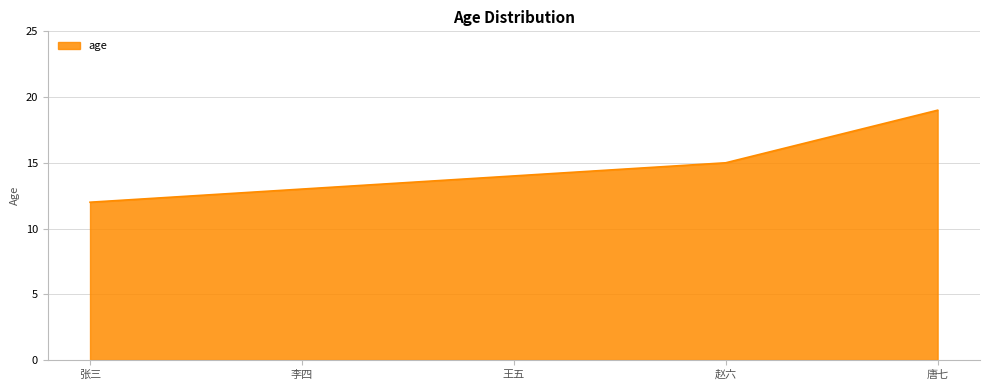

Which category has the lowest value across all series?

张三